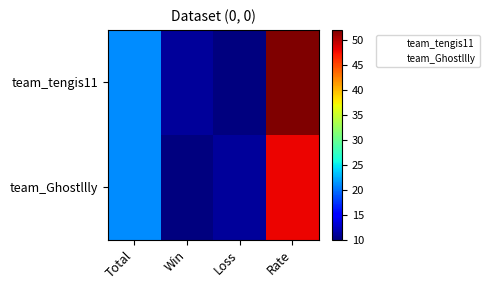

Reading left to right, extract all data points from this chart.

team_tengis11: Total=21	Win=11	Loss=10	Rate=52
team_Ghostllly: Total=21	Win=10	Loss=11	Rate=48